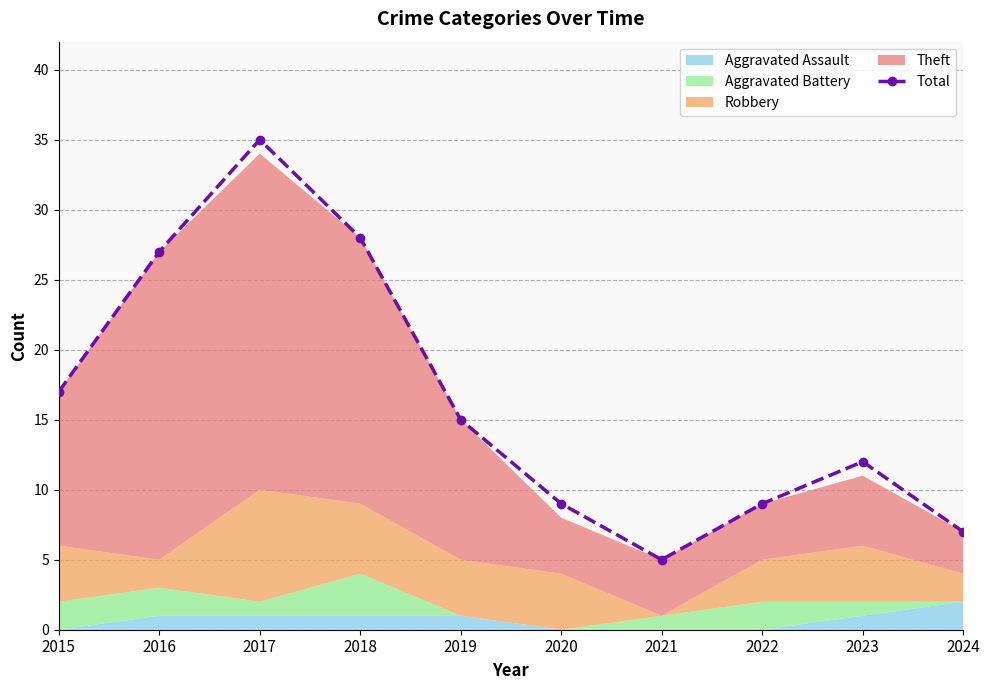

True or false: the data shows 53 at 2017.

False